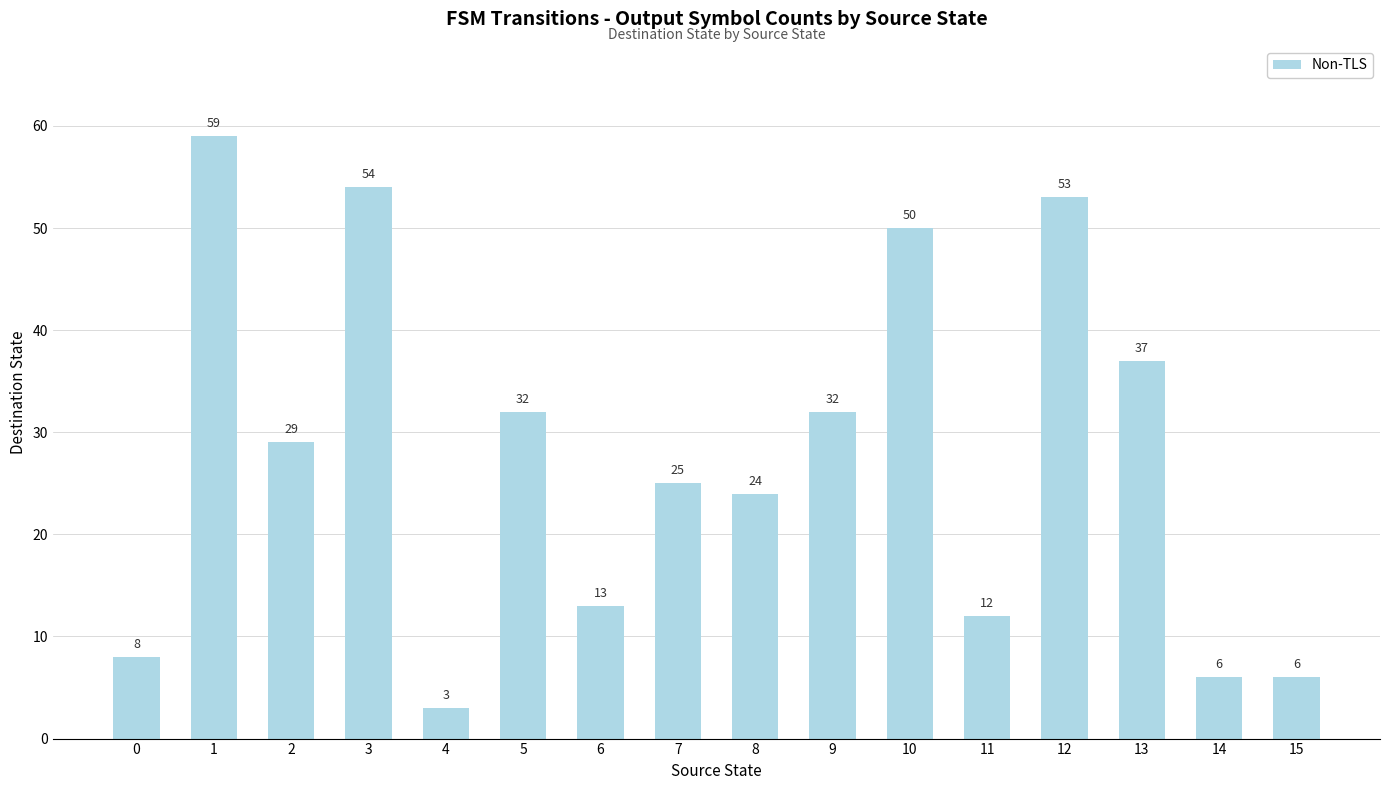

What is the difference between the values at 0 and 3?

46